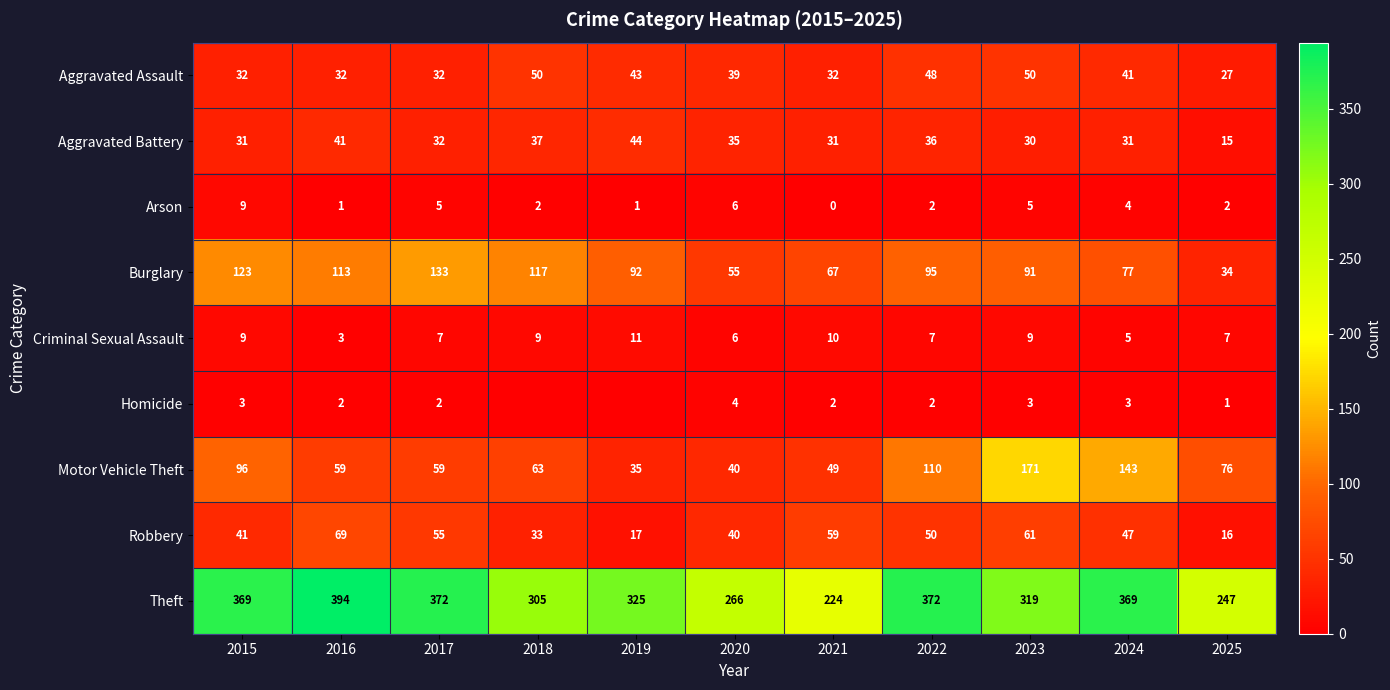

Which series changed the most between 2021 and 2022?

Theft